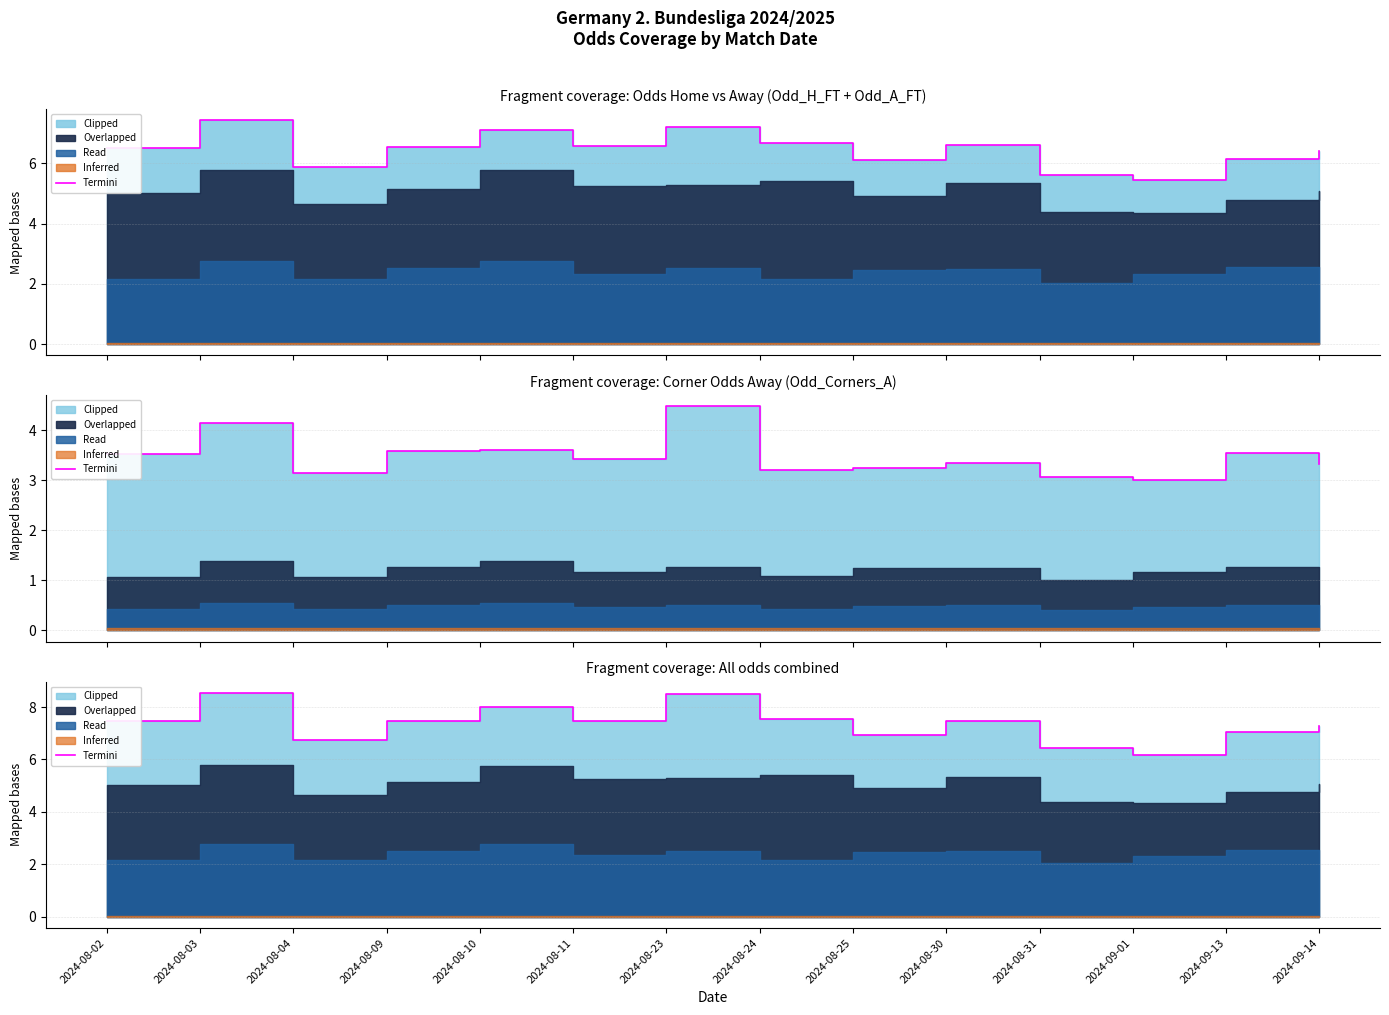

At which category does the chart reach its peak across all series?

2024-08-03